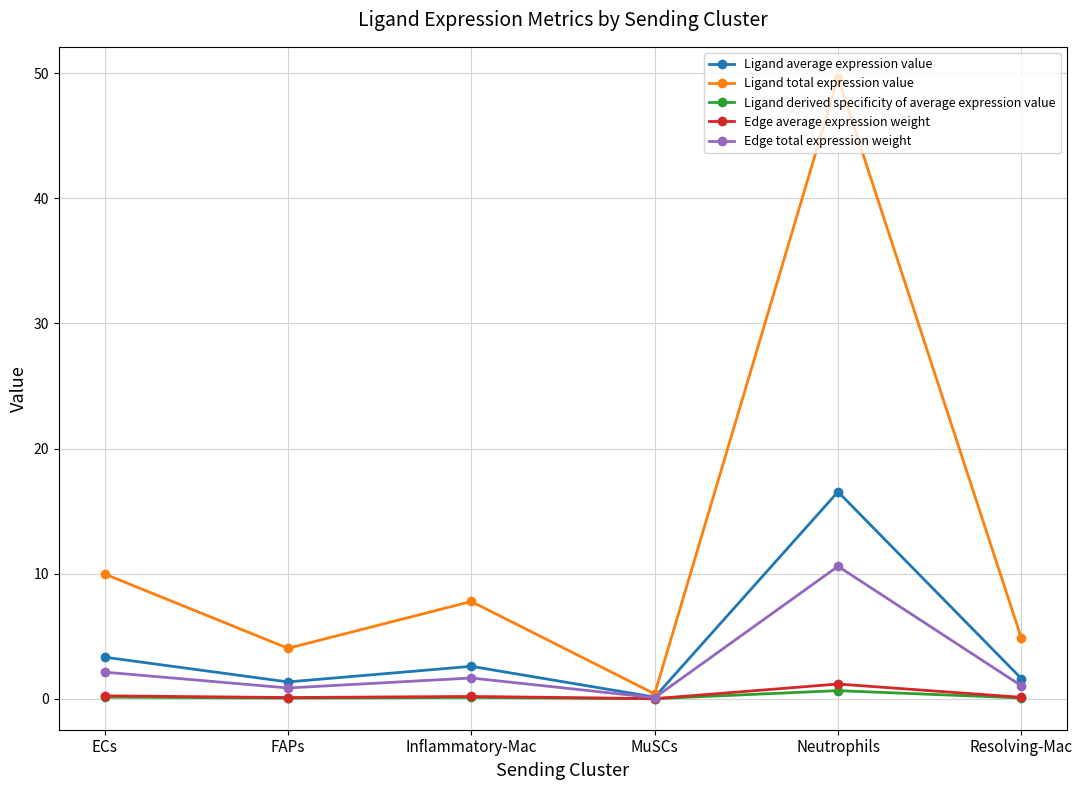

What is the greatest value displayed?

49.6